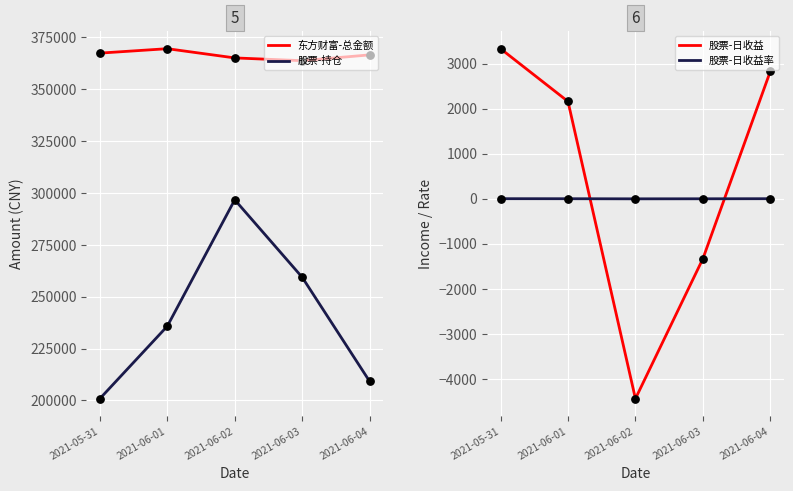

Which series has the widest spread of Y values?

股票-持仓